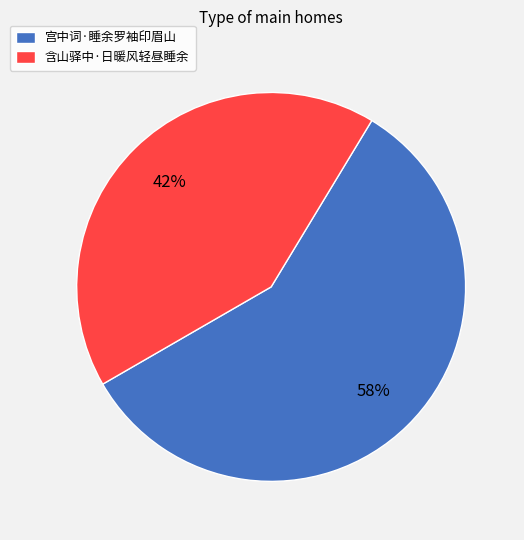

Rank the categories by value from highest to lowest.

宫中词·睡余罗袖印眉山, 含山驿中·日暖风轻昼睡余